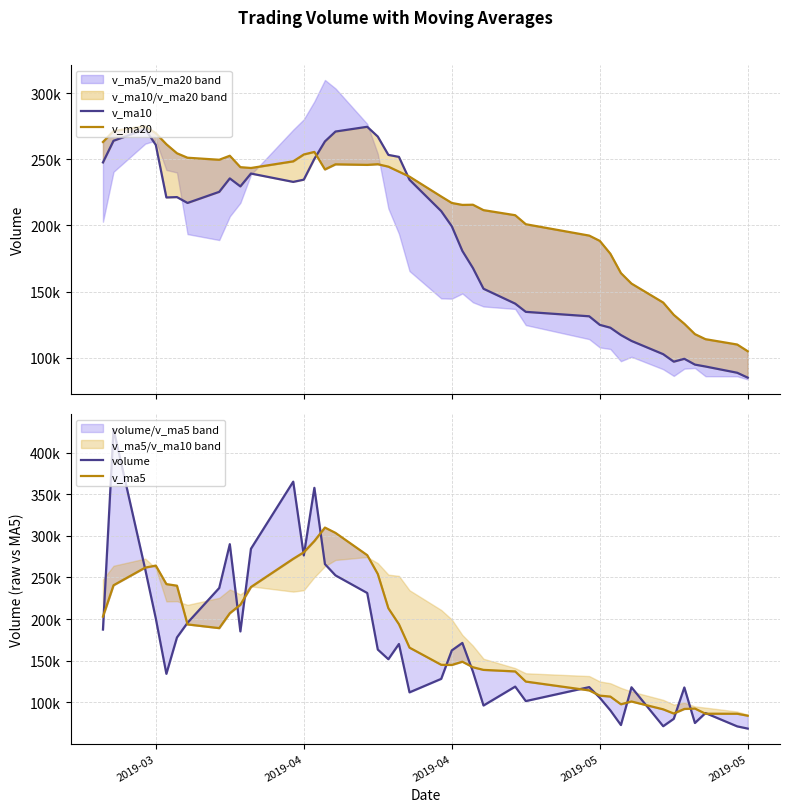

Reading right to left, extract all data points from this chart.

v_ma10: 84912.6	88621.9	93347.3	94787.1	99167.2	96995.8	102671.3	112694.0	117130.1	122688.5	124851.7	131325.5	134682.0	140886.3	152153.3	167813.2	180754.8	199423.0	210857.9	234594.4	251877.5	253389.6	267237.1	274649.2	271060.8	263589.7	250385.7	234655.2	232970.0	239285.7	229564.0	235606.5	225444.5	217039.2	221471.8	221191.4	260929.7	272751.2	264073.3	247689.1
v_ma20: 104882.1	109973.7	114014.6	117836.7	125660.3	132404.5	141713.0	156058.5	163994.0	178641.5	188364.6	192357.5	200959.5	207767.8	211607.1	215701.4	215570.2	217039.1	221913.9	236940.1	240720.7	244498.1	246340.8	245844.2	246266.3	242390.6	255657.7	253703.2	248521.6	243487.4	244116.1	252742.7	249708.4	251247.9	254622.5	261440.9	269787.8	275029.4	271430.5	263154.1
volume: 68089.9	70768.4	86783.9	74827.4	117576.8	79868.8	70962.3	117820.6	72369.2	90058.4	105182.9	118022.7	101181.9	118628.6	95863.0	136623.5	171189.3	162181.8	127953.2	111690.3	169920.5	151587.7	163225.4	231298.8	252461.5	266039.5	357871.7	276530.0	365318.9	284520.7	185041.6	290062.6	237346.7	195415.2	177750.2	133999.5	200566.7	259677.9	428476.1	187303.6
v_ma5: 83609.3	85965.1	86003.8	92211.2	91719.5	86215.9	91278.7	100690.8	97363.0	106614.9	107775.8	114063.9	124697.2	136897.2	138762.1	141927.6	148587.0	144666.7	144875.4	165544.5	193698.8	212922.6	254179.4	276840.3	303644.3	310056.2	293856.6	280294.8	272458.1	238477.3	217123.2	206914.8	189015.6	193481.9	240094.1	242004.8	264298.2	261873.5	240596.5	202849.5